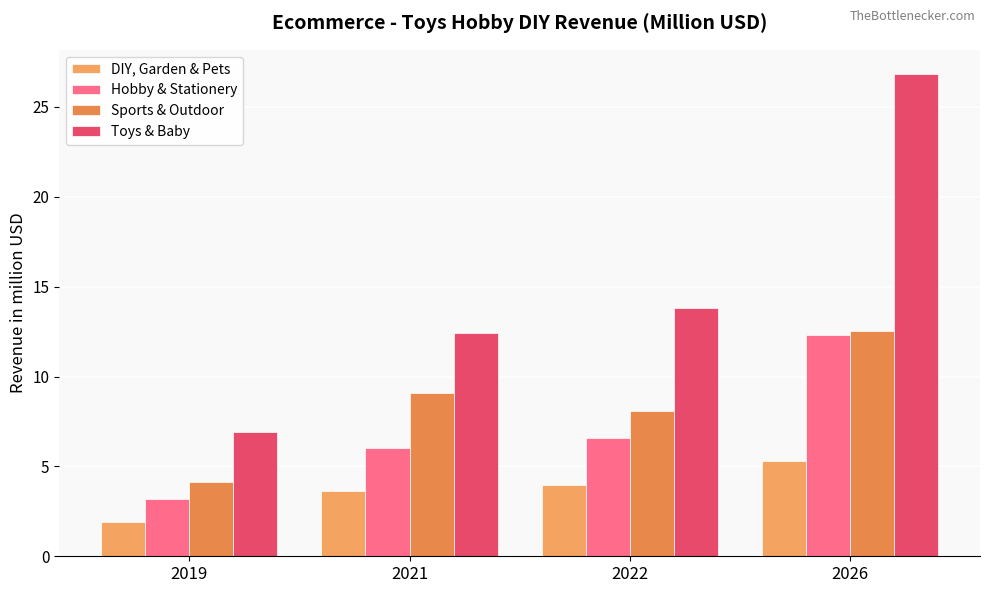

Which series changed the most between 2022 and 2026?

Toys & Baby